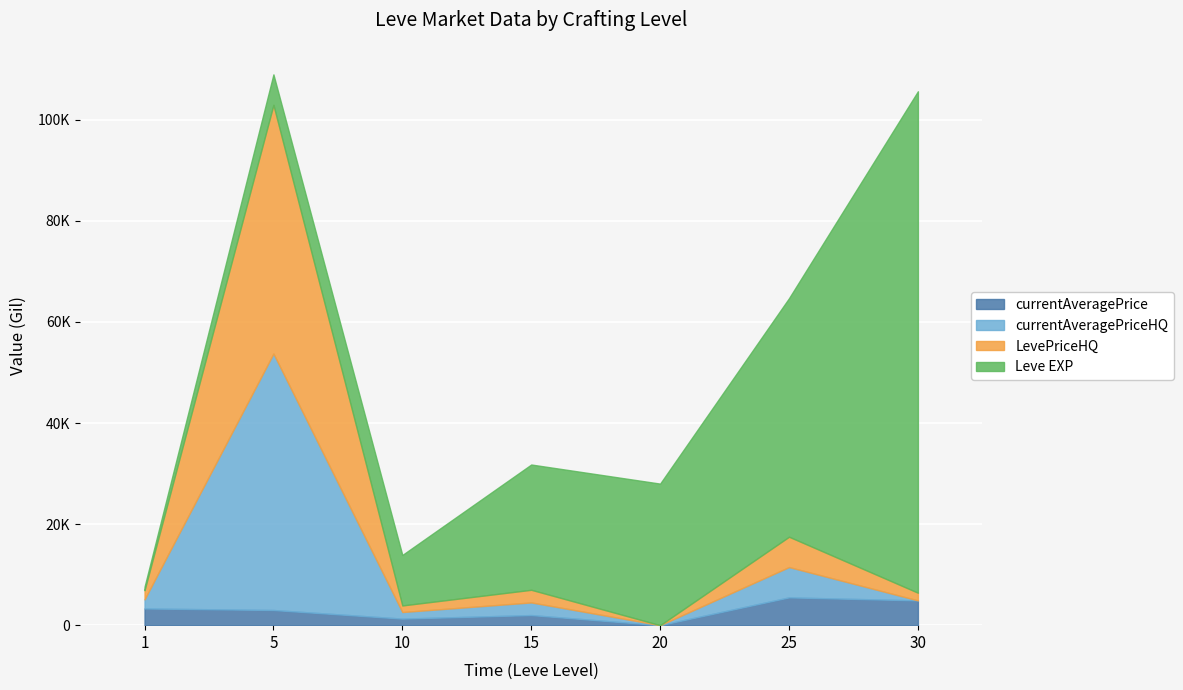

How many values in the currentAveragePrice series are below 3000?

3